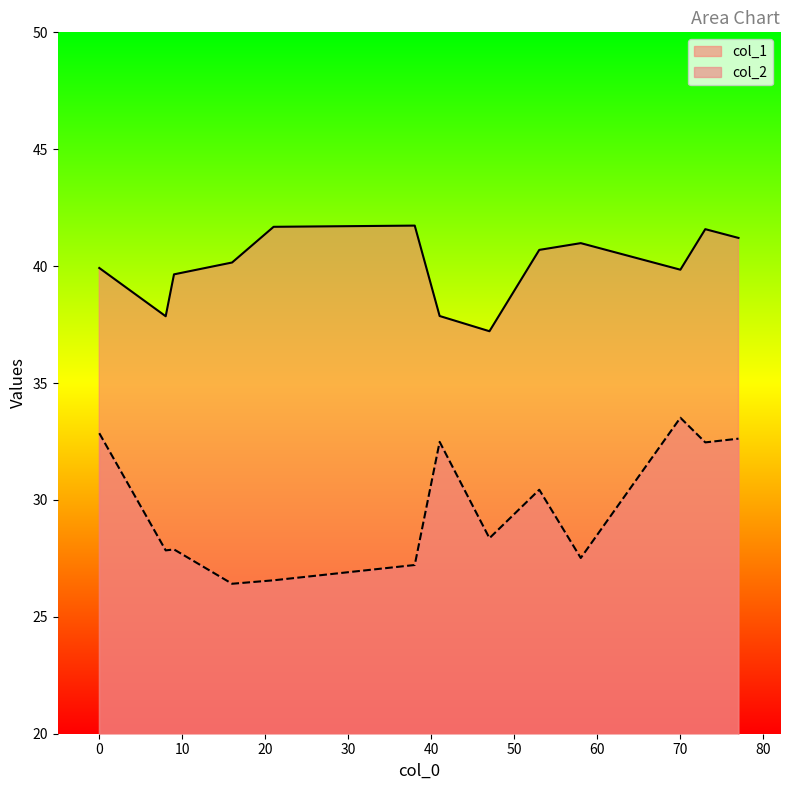

At which category does the chart reach its peak across all series?

38